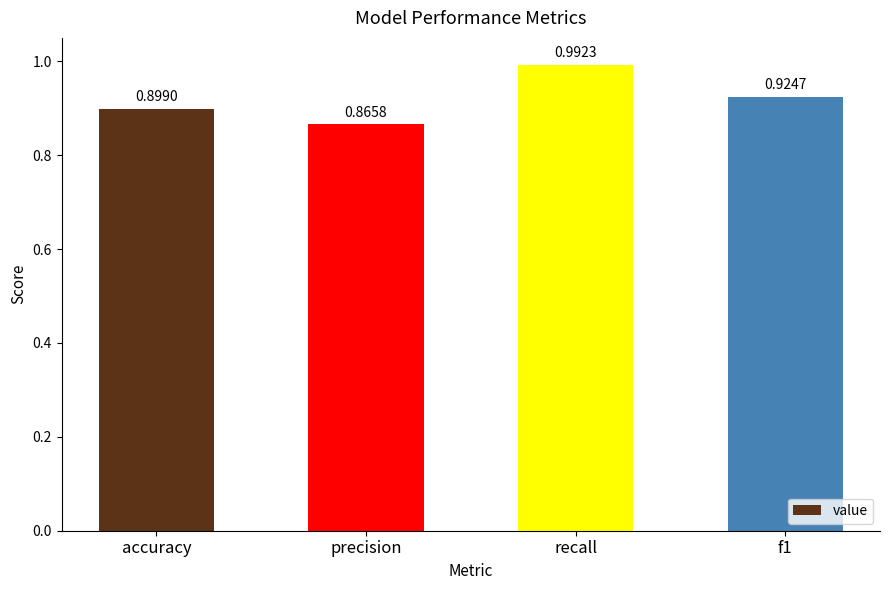

List the labels in order of value, smallest first.

precision, accuracy, f1, recall